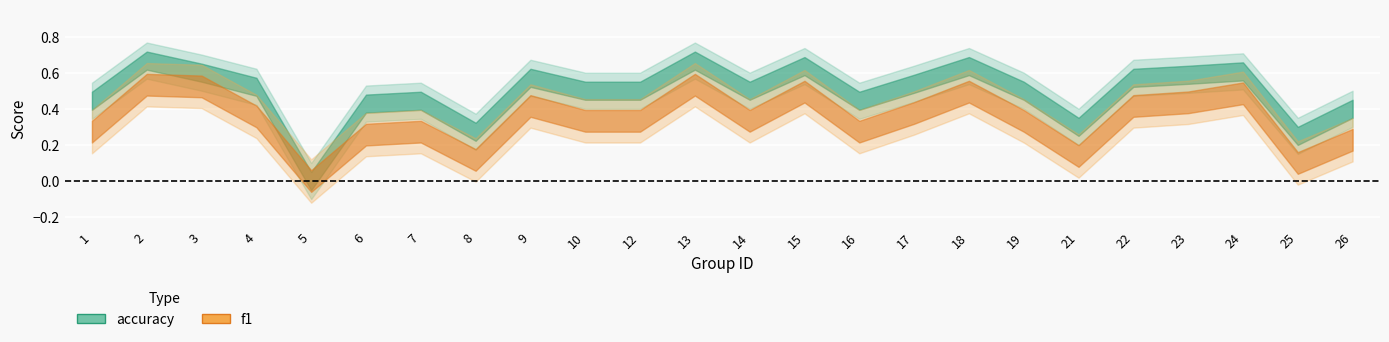

True or false: accuracy and f1 cross at least once.

False